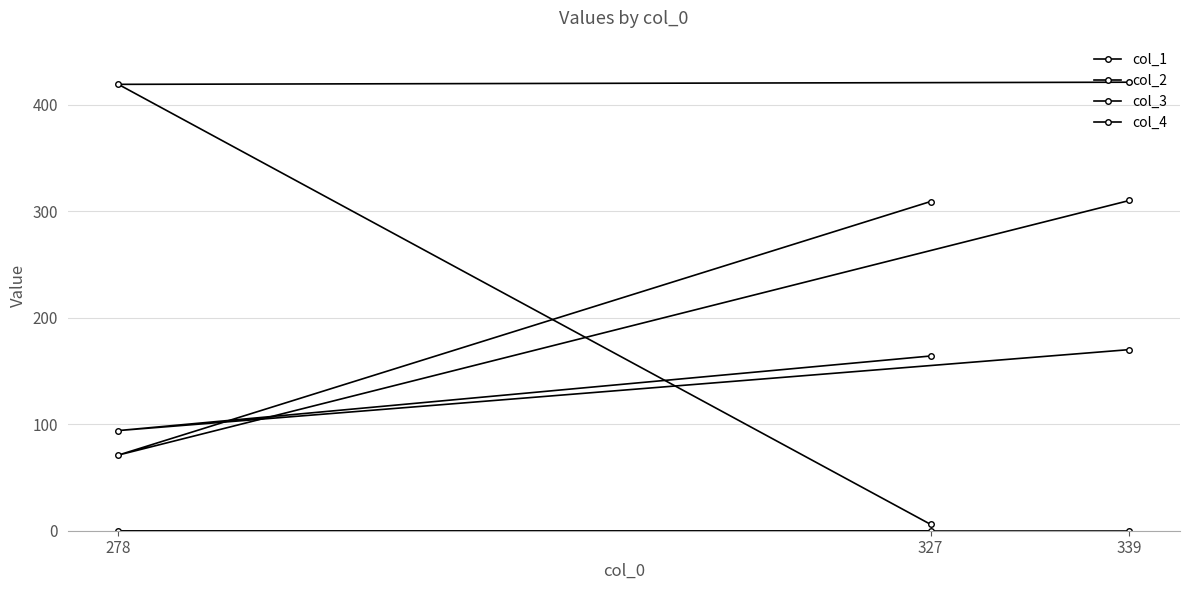

Rank the series at 339 from lowest to highest value.

col_4, col_3, col_2, col_1